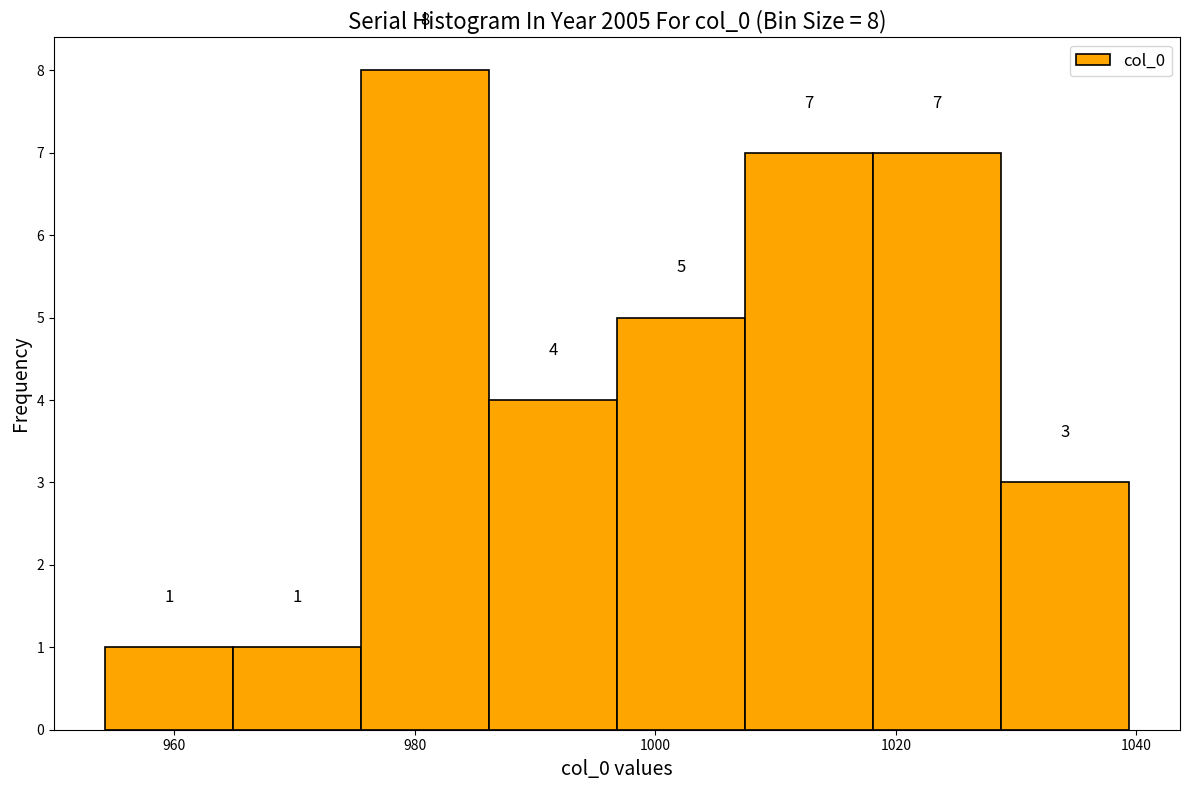

Which range on the x-axis has the tallest bar?

976 to 986